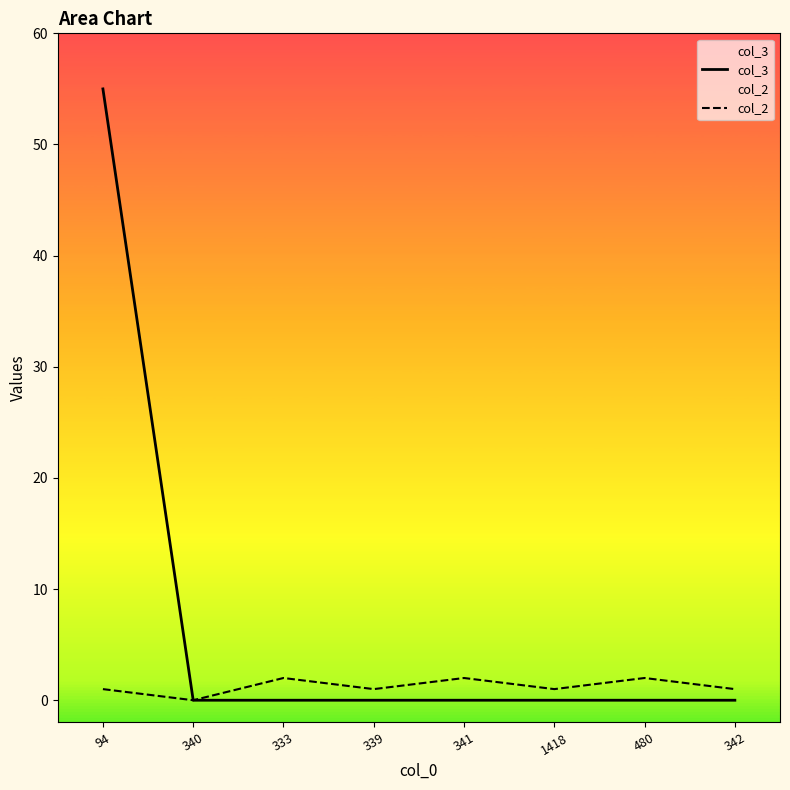

What is the sum of all col_2 values?

10